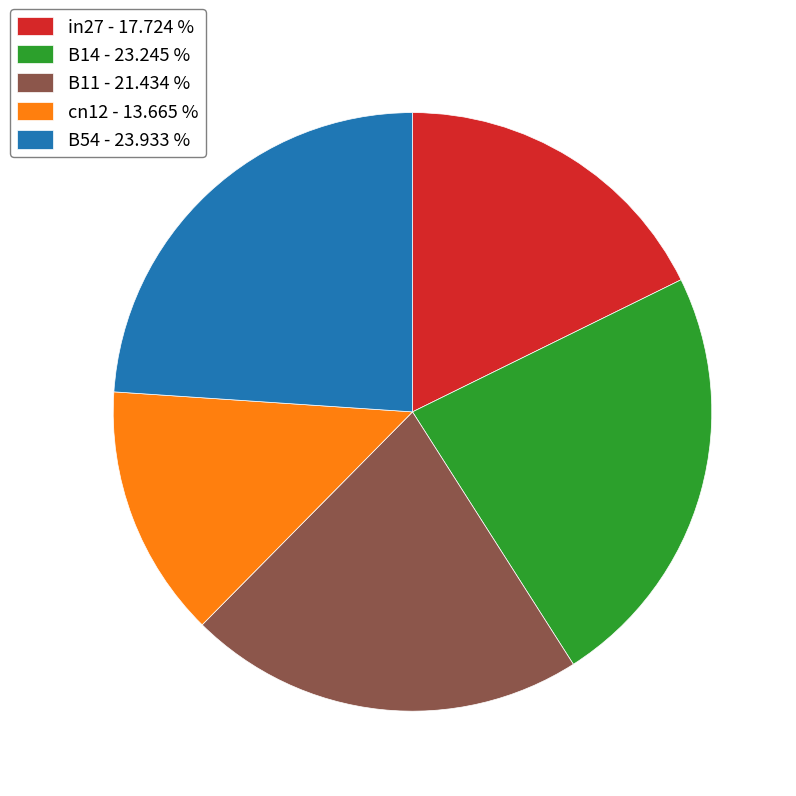

Combined, do B14 - 23.245 % and cn12 - 13.665 % account for over 50%?

No